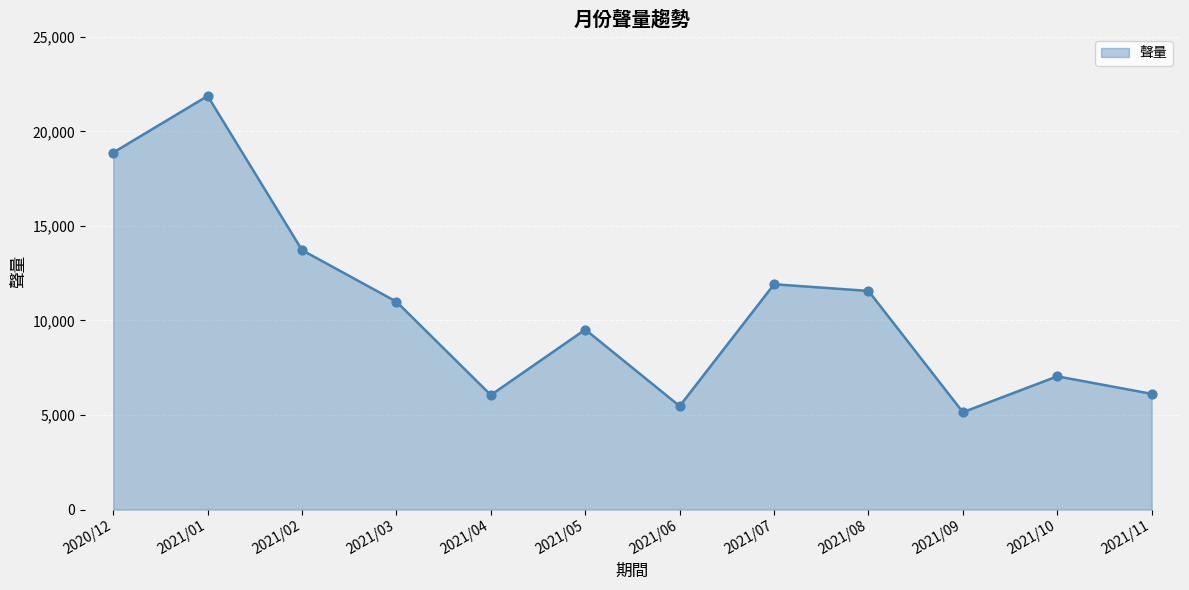

Between 2021/03 and 2021/07, which is larger?

2021/07